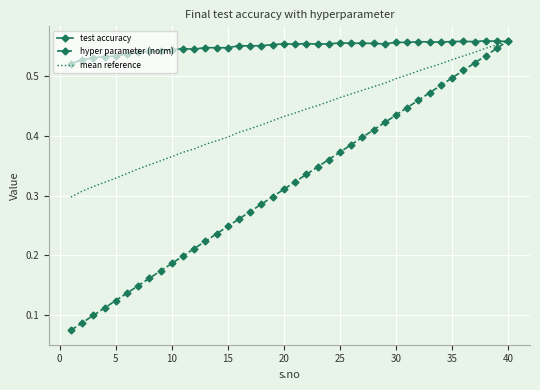

Rank the series by their average value, from lowest to highest.

hyper parameter (norm), mean reference, test accuracy